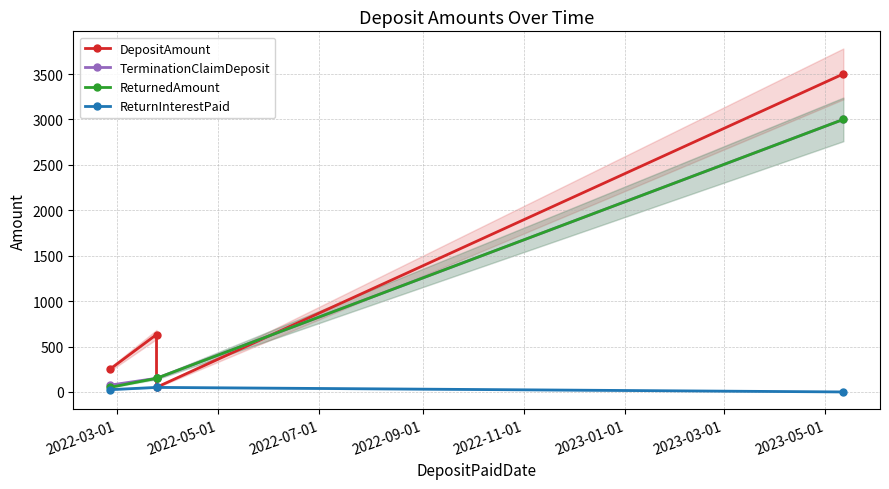

At how many categories does at least one series exceed 2892?

1